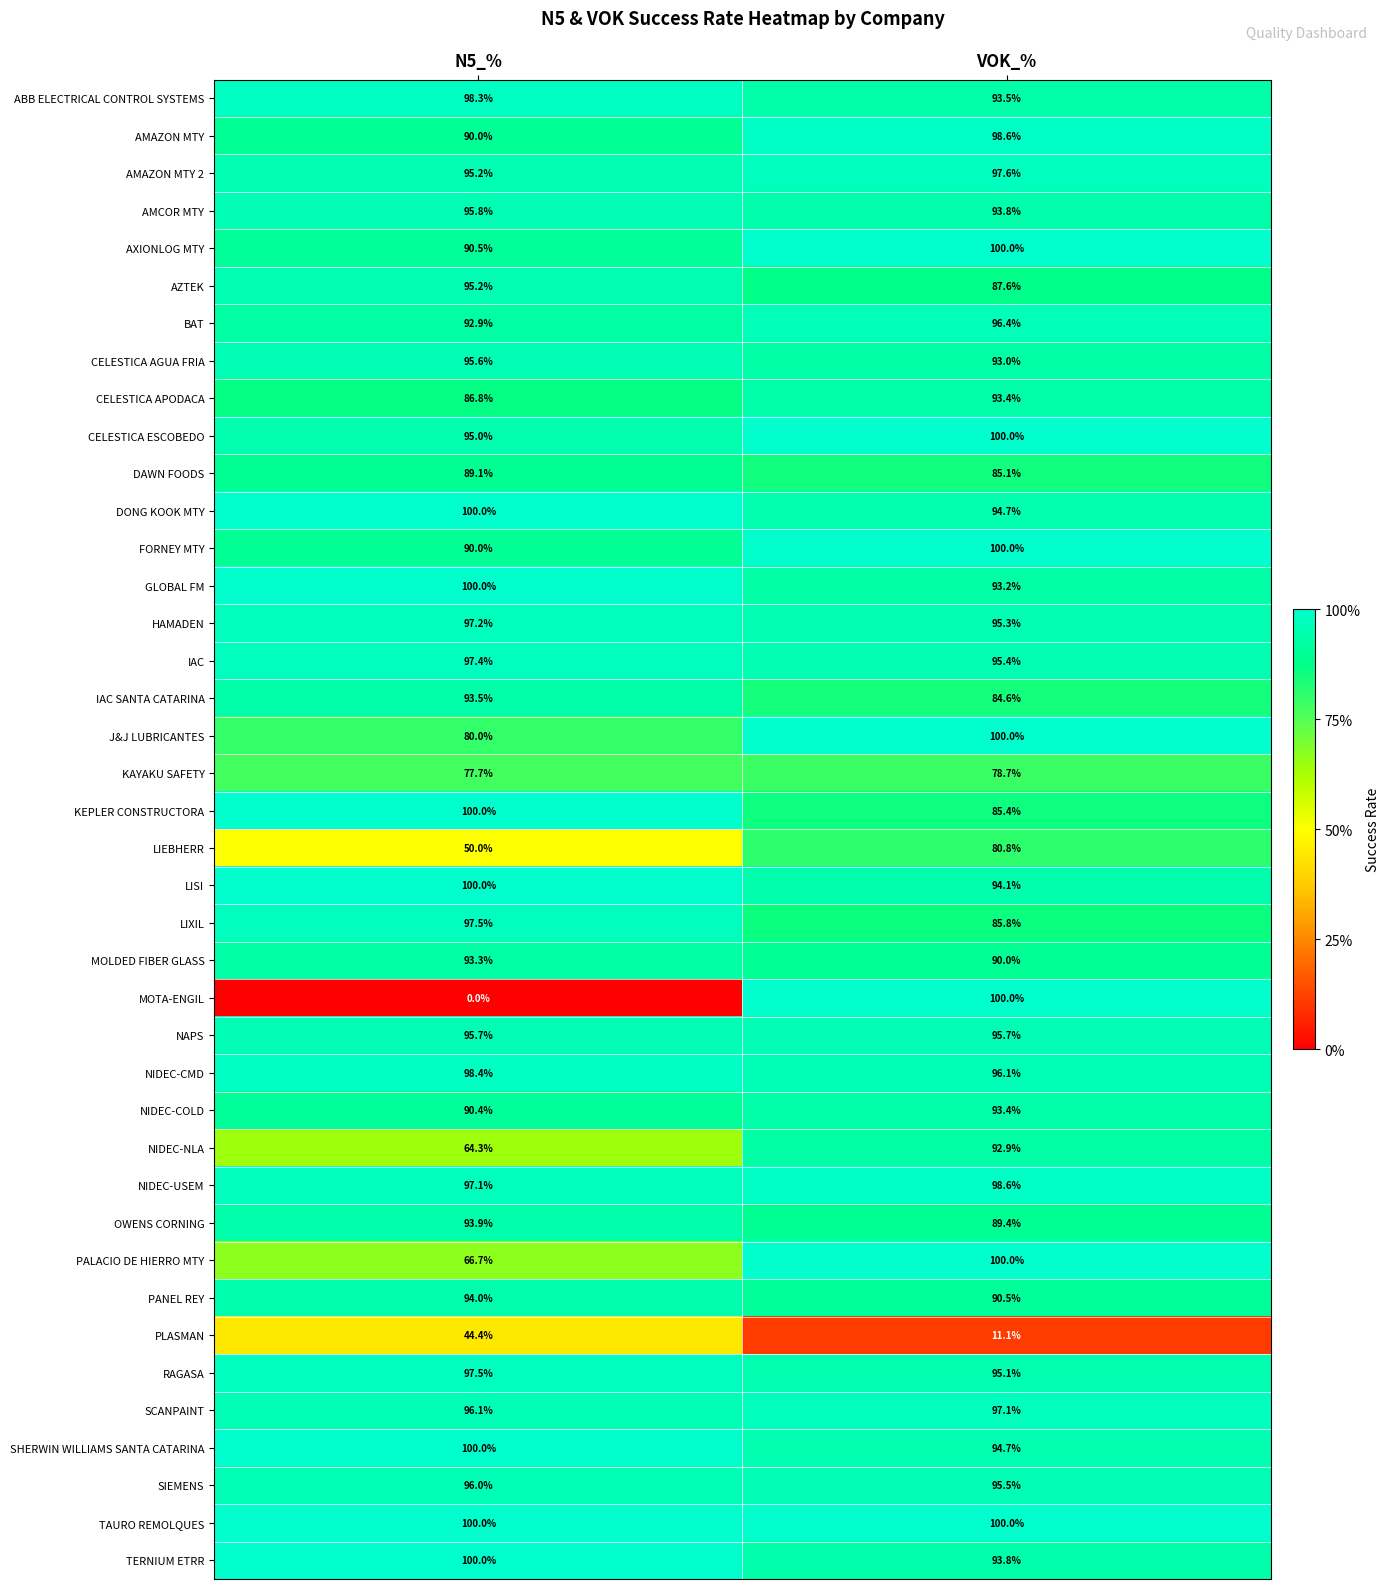

What is the difference between the highest and lowest values at N5_%?

100.0